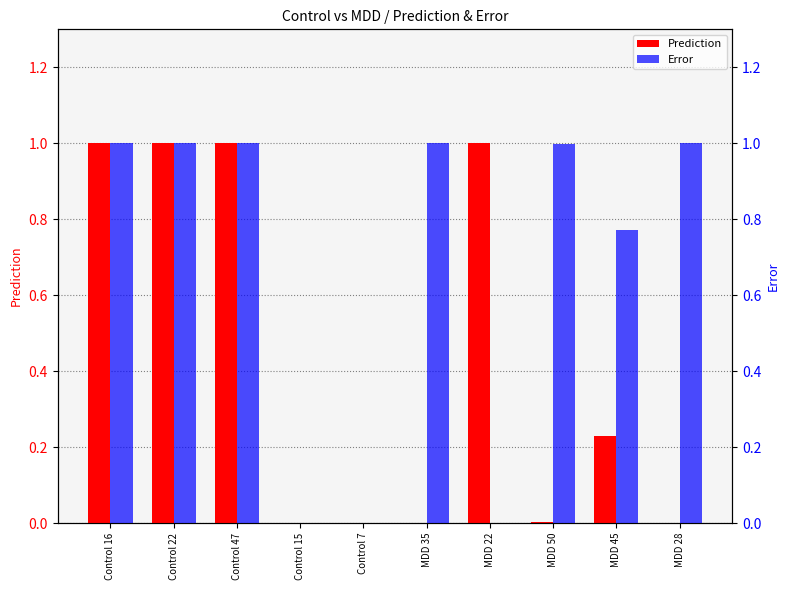

How many bars are there in total?

20